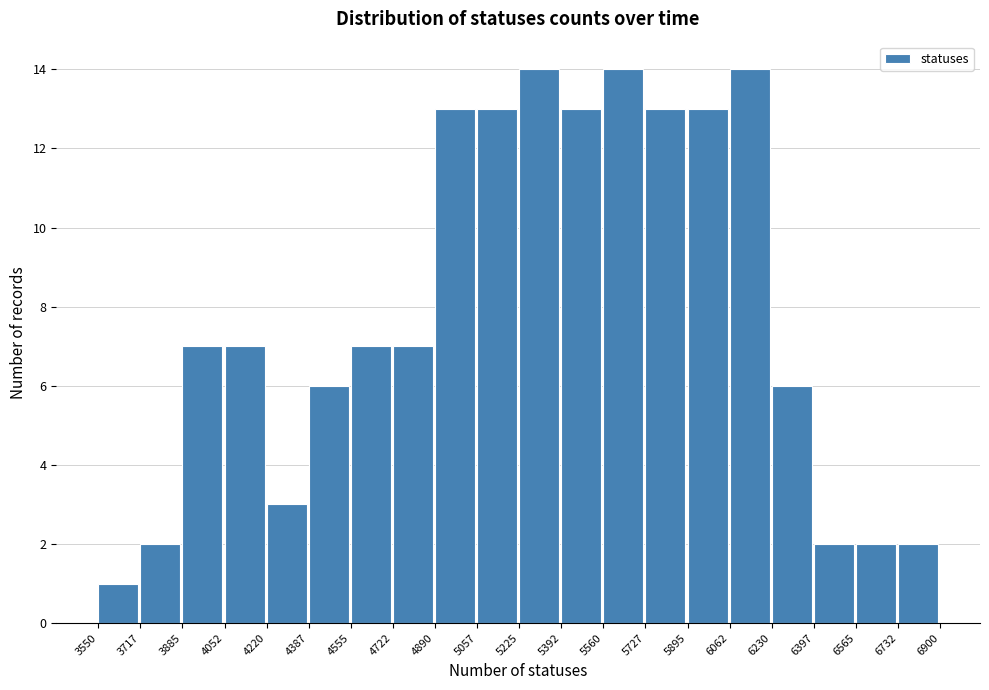

Reading left to right, transcribe this chart: for each bar, give the range it covers on the x-axis and its height. The values are not printed on the chart, so give them approximately, as read against the axis.

3550 to 3717: 1
3717 to 3885: 2
3885 to 4052: 7
4052 to 4220: 7
4220 to 4387: 3
4387 to 4555: 6
4555 to 4722: 7
4722 to 4890: 7
4890 to 5057: 13
5057 to 5225: 13
5225 to 5392: 14
5392 to 5560: 13
5560 to 5727: 14
5727 to 5895: 13
5895 to 6062: 13
6062 to 6230: 14
6230 to 6397: 6
6397 to 6565: 2
6565 to 6732: 2
6732 to 6900: 2